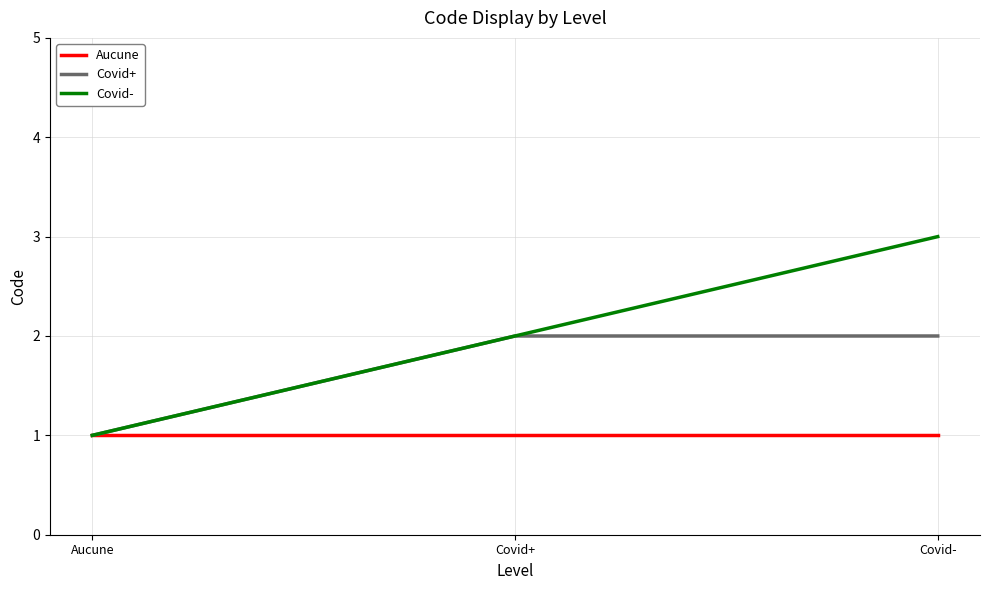

What is the total value across all series at Aucune?

3